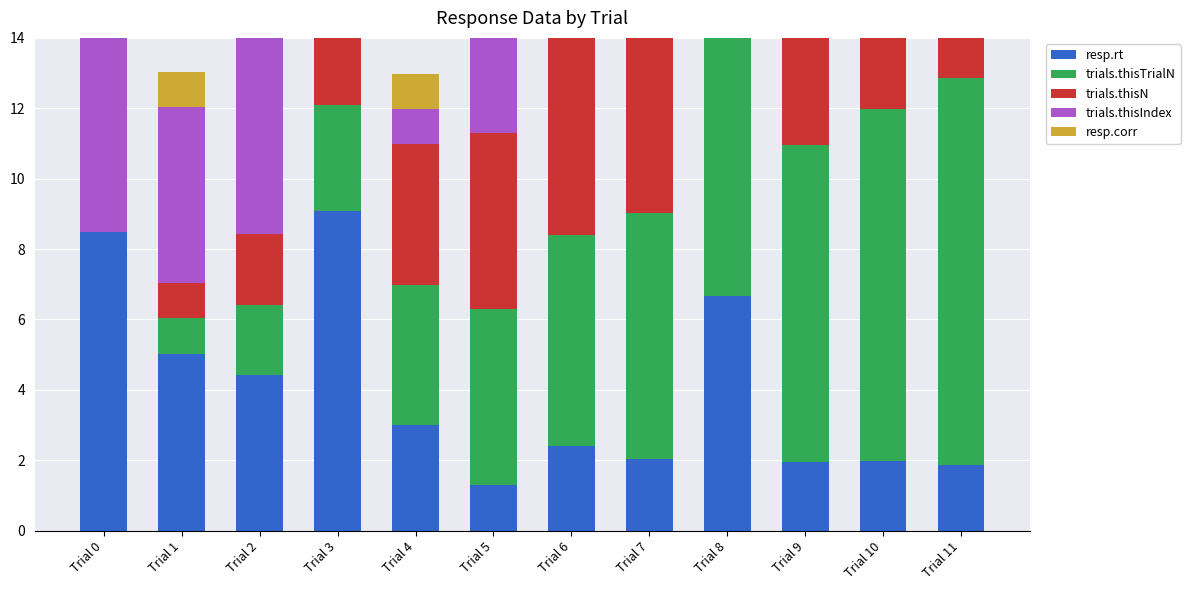

What is the sum of the trials.thisTrialN values at Trial 11 and Trial 7?

18.0